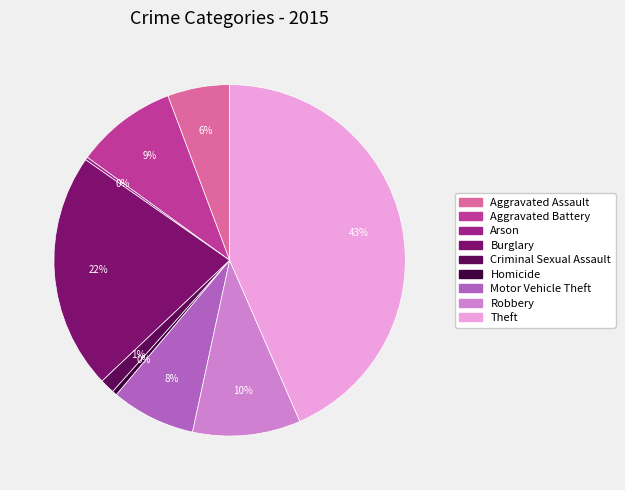

To the nearest percent, what is the combined percentage of Motor Vehicle Theft and Homicide?

8%